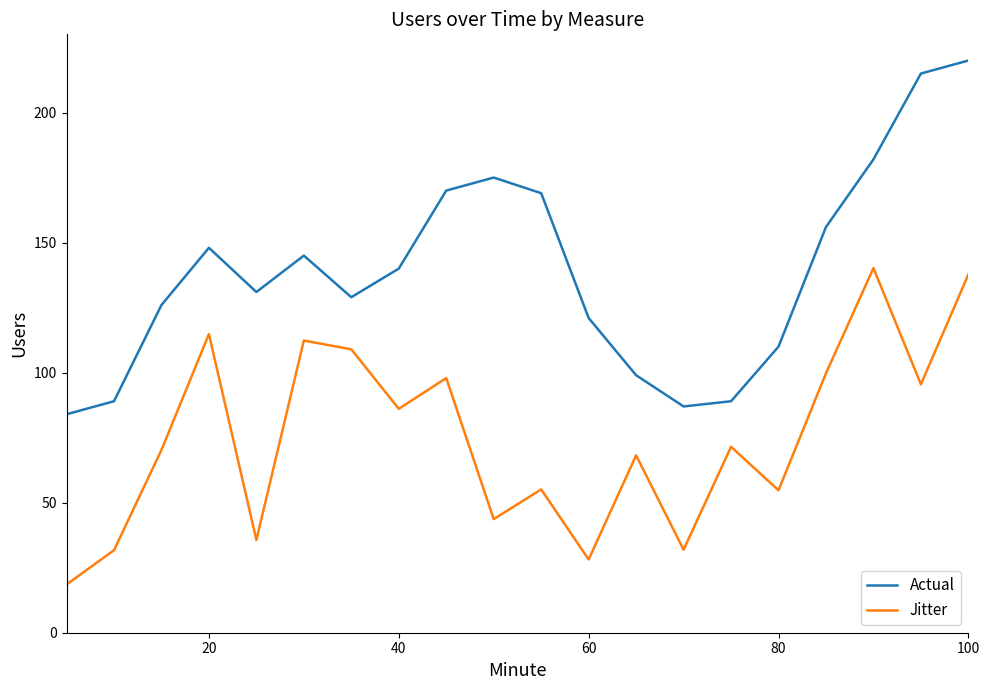

What are all the series names shown in the legend?

Actual, Jitter